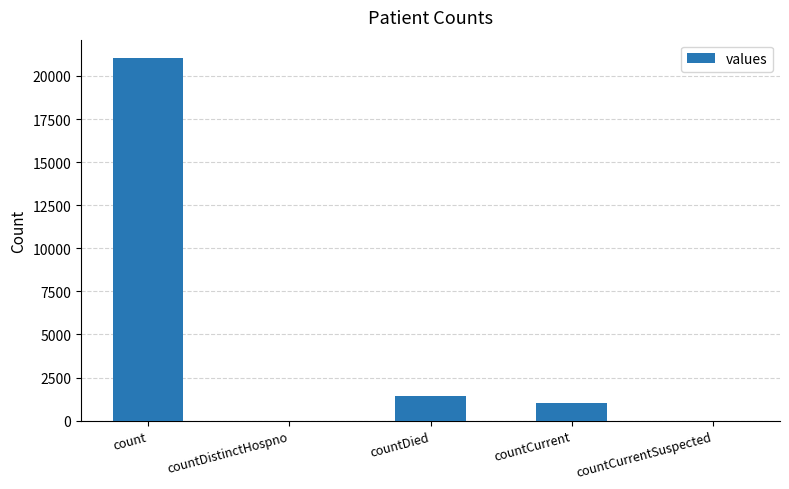

What is the maximum value shown in the chart?

21050